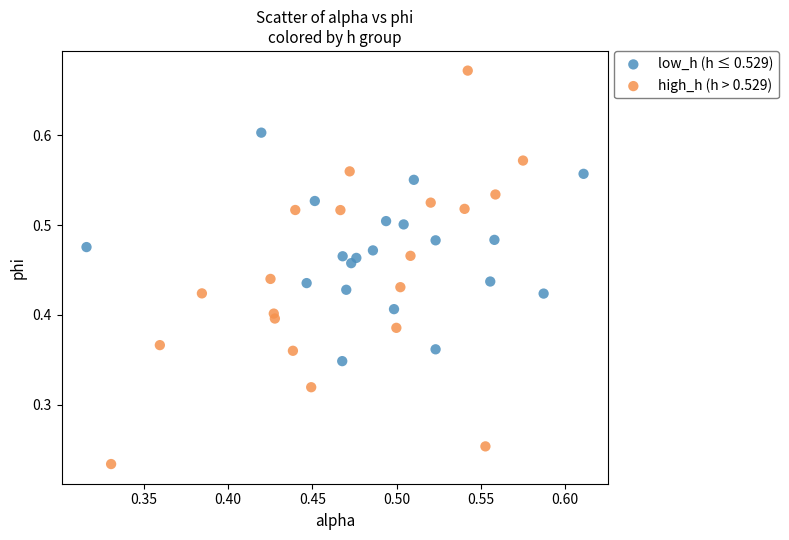

Which series contains the lowest Y value?

high_h (h > 0.529)